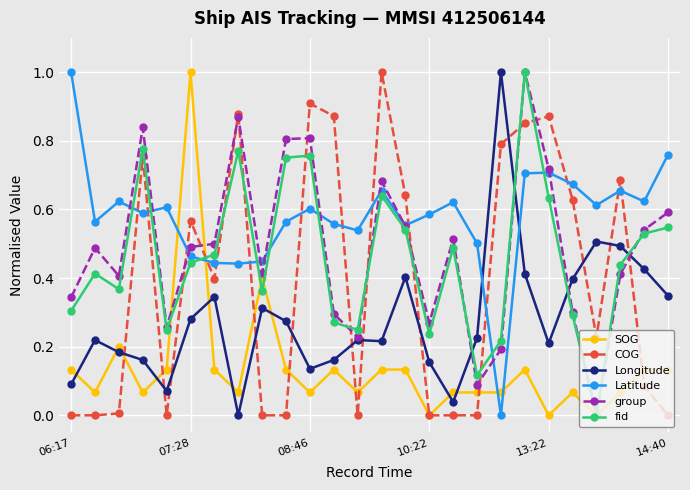

How many times do COG and fid cross each other?

12